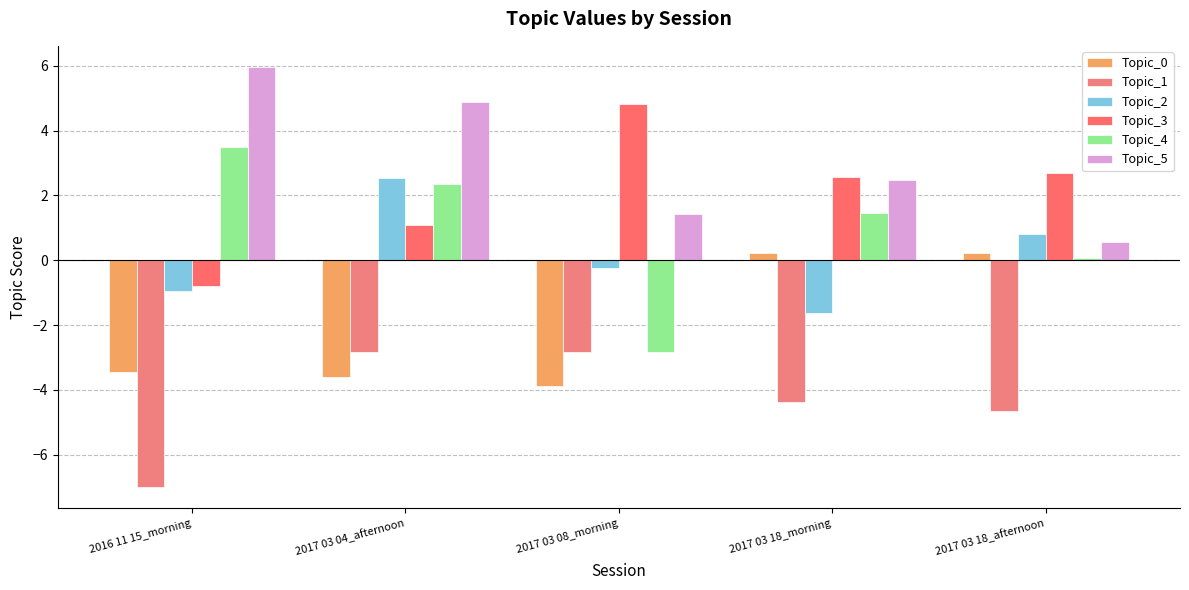

The value of Topic_0 at 2017 03 04_afternoon is -1.9. True or false?

False